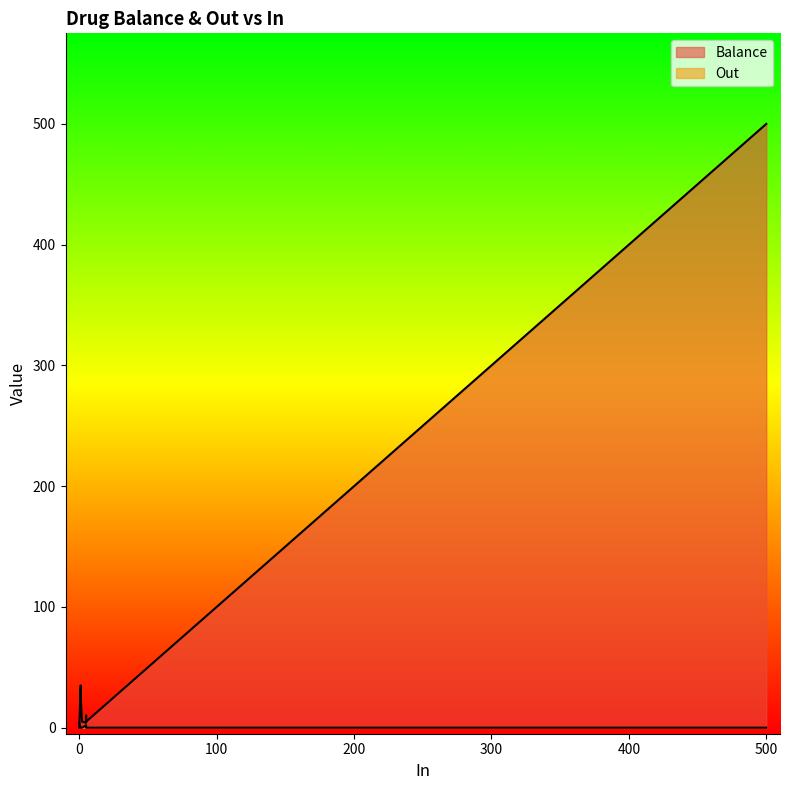

Reading left to right, list all the values displayed in this chart.

Balance: 4.0	5.0	10.0	5.0	5.0	0.0	500.0	35.0	34.0	33.0	32.0	31.0	30.0	29.0	28.0
Out: 2.0	0.0	0.0	0.0	0.0	4.5	0.0	0.0	0.0	0.0	0.0	0.0	0.0	0.0	0.0